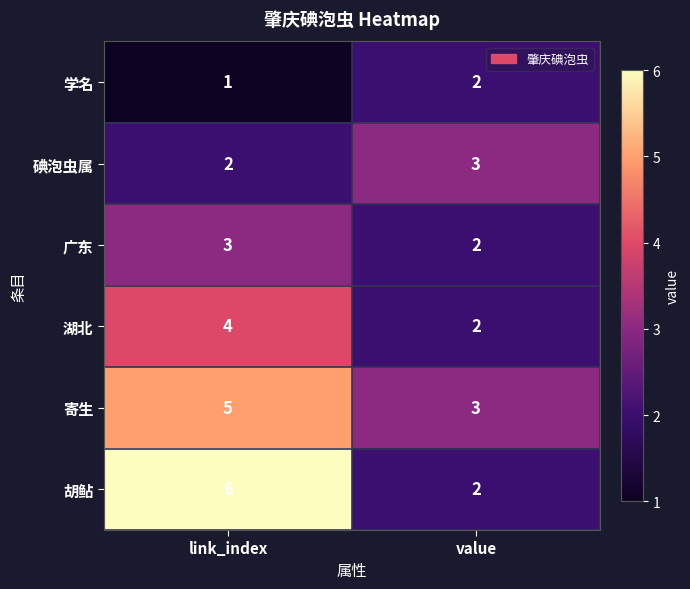

Reading right to left, what are all the values shown in this chart?

学名: value=2	link_index=1
碘泡虫属: value=3	link_index=2
广东: value=2	link_index=3
湖北: value=2	link_index=4
寄生: value=3	link_index=5
胡鲇: value=2	link_index=6